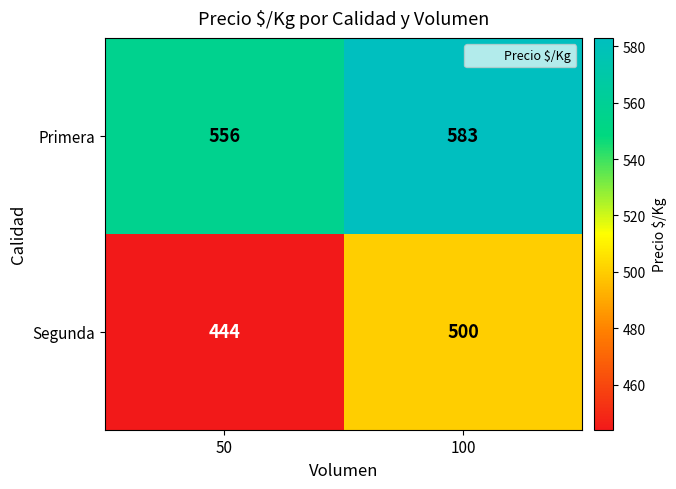

What is the difference between the maximum and minimum values in the Segunda series?

56